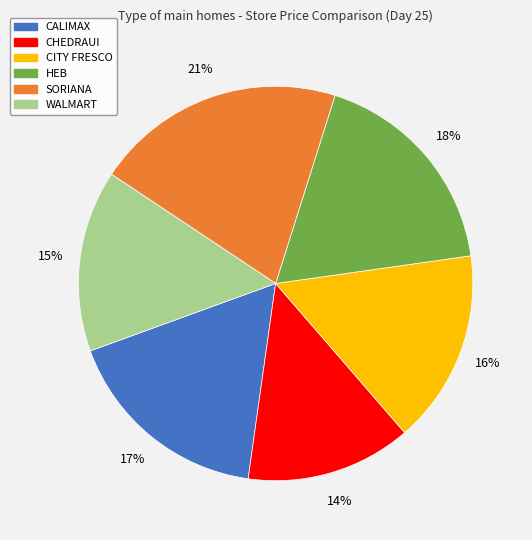

Do WALMART and CHEDRAUI together represent more than half of the pie?

No